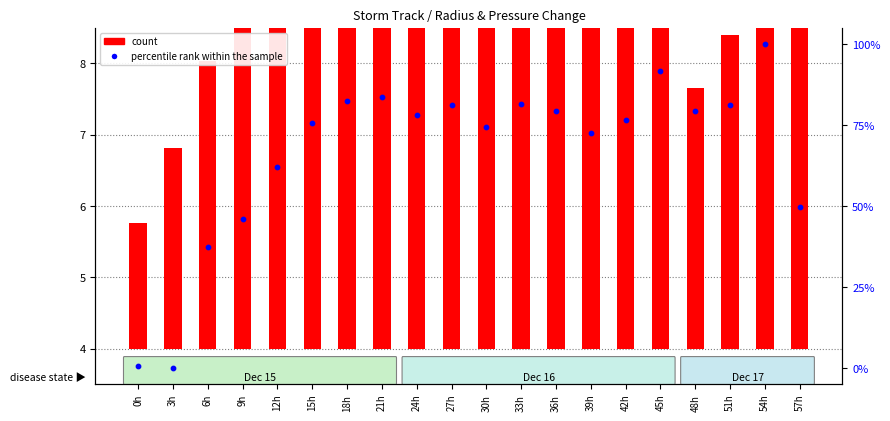

What are all the series names shown in the legend?

count, percentile rank within the sample